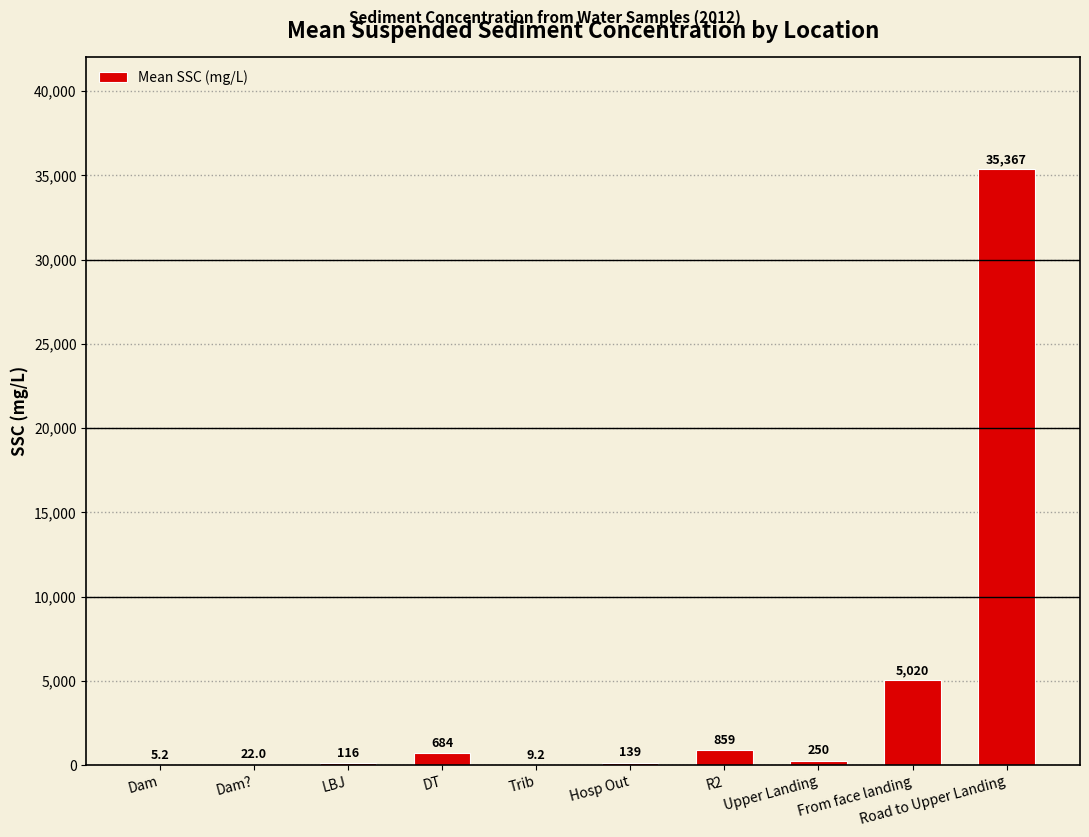

What is the greatest value displayed?

35366.7